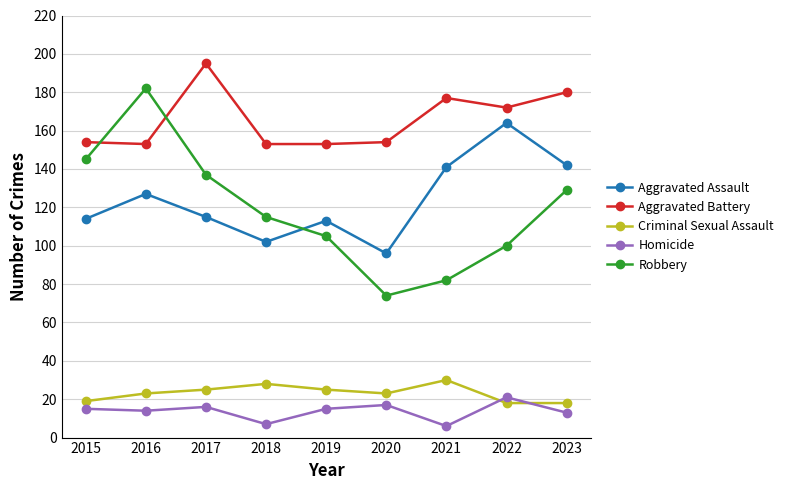

Is it true that Criminal Sexual Assault equals 30 at 2021?

True